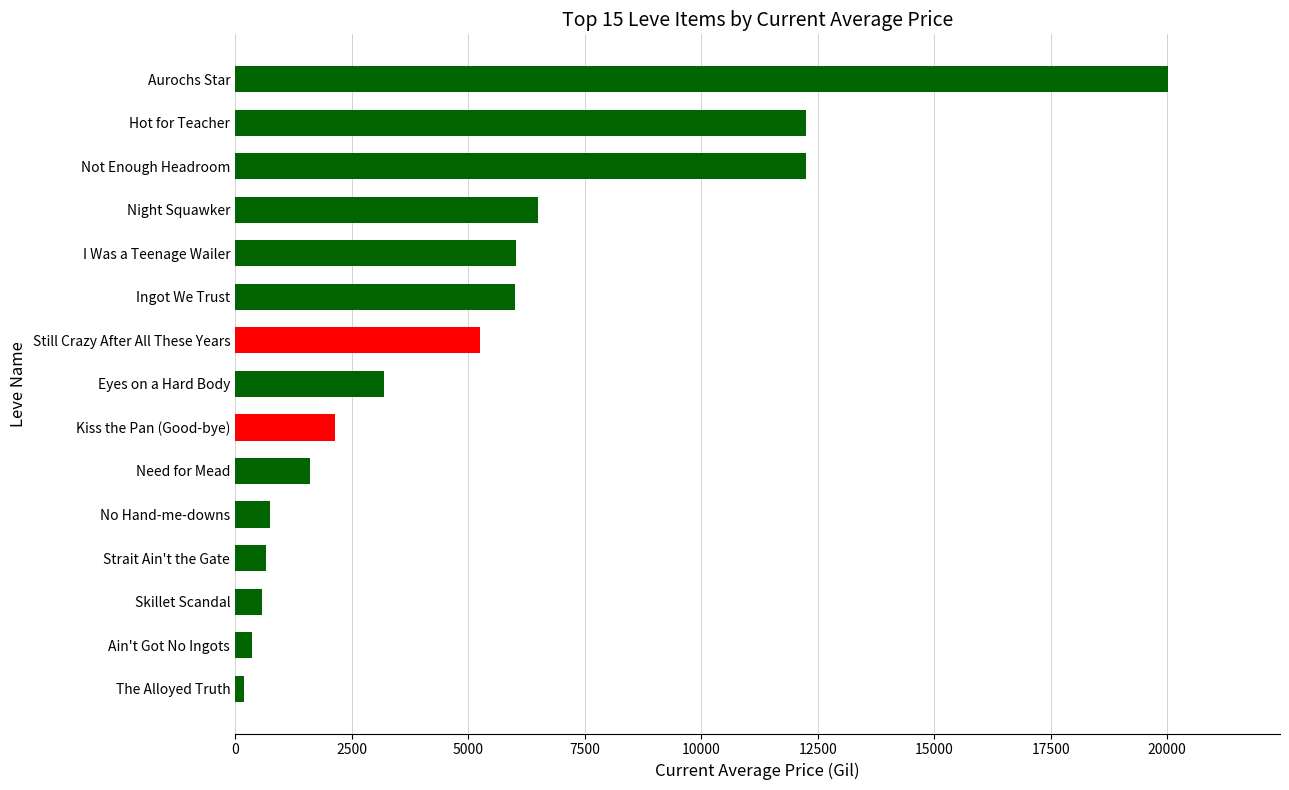

What is the maximum value shown in the chart?

20016.0